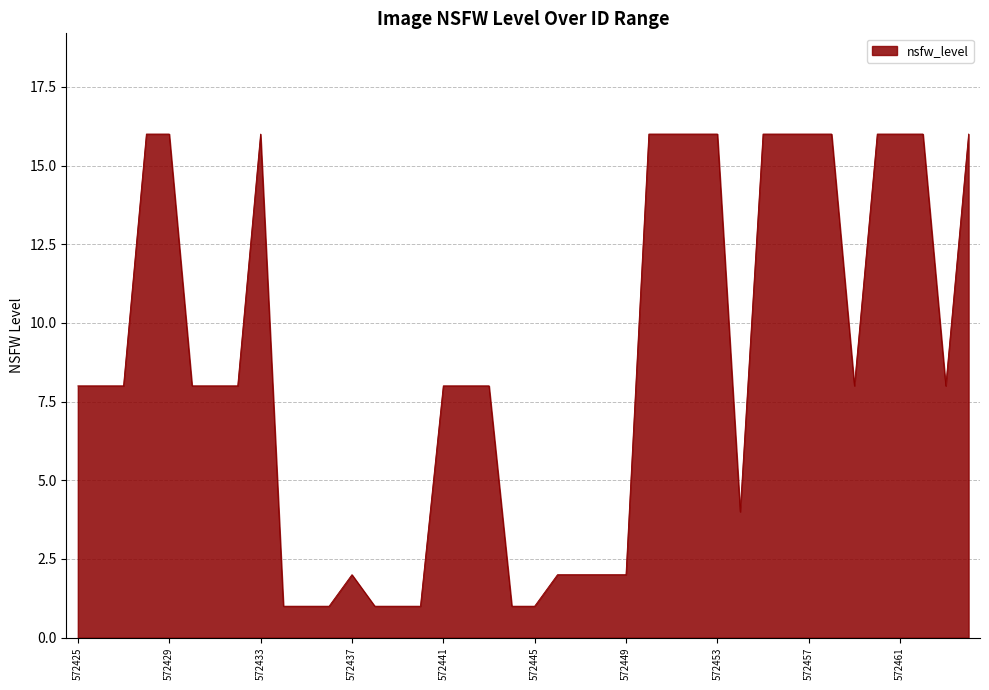

How many lines are shown in the chart?

1